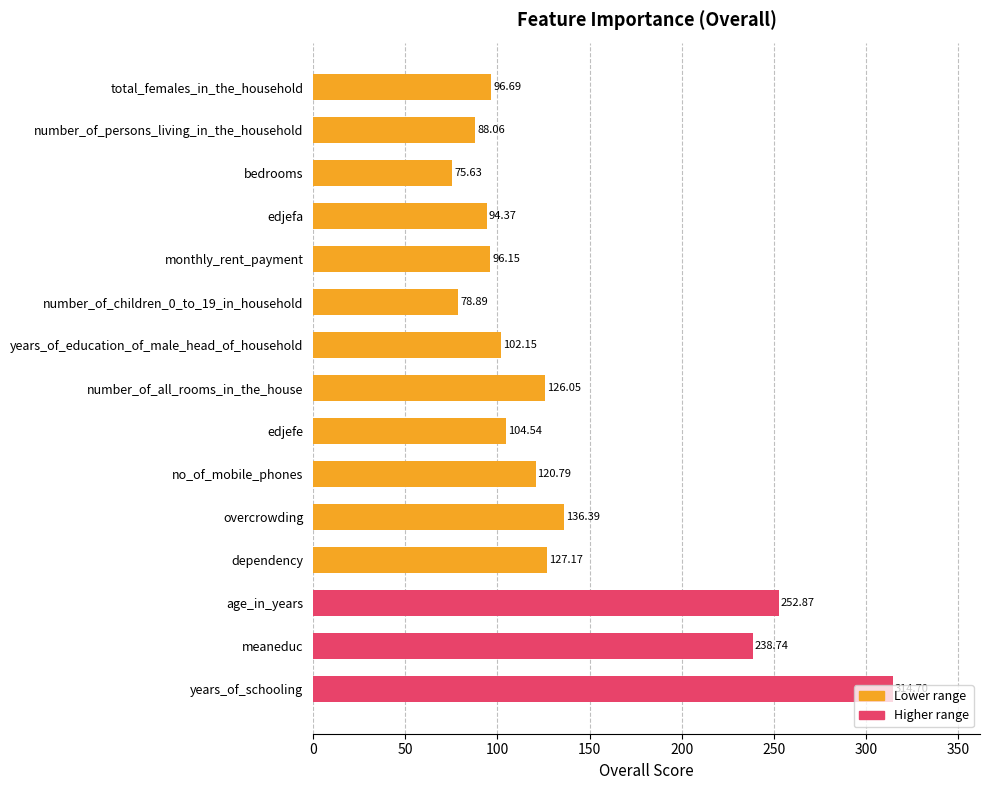

What is the difference between the maximum and minimum values?

239.1